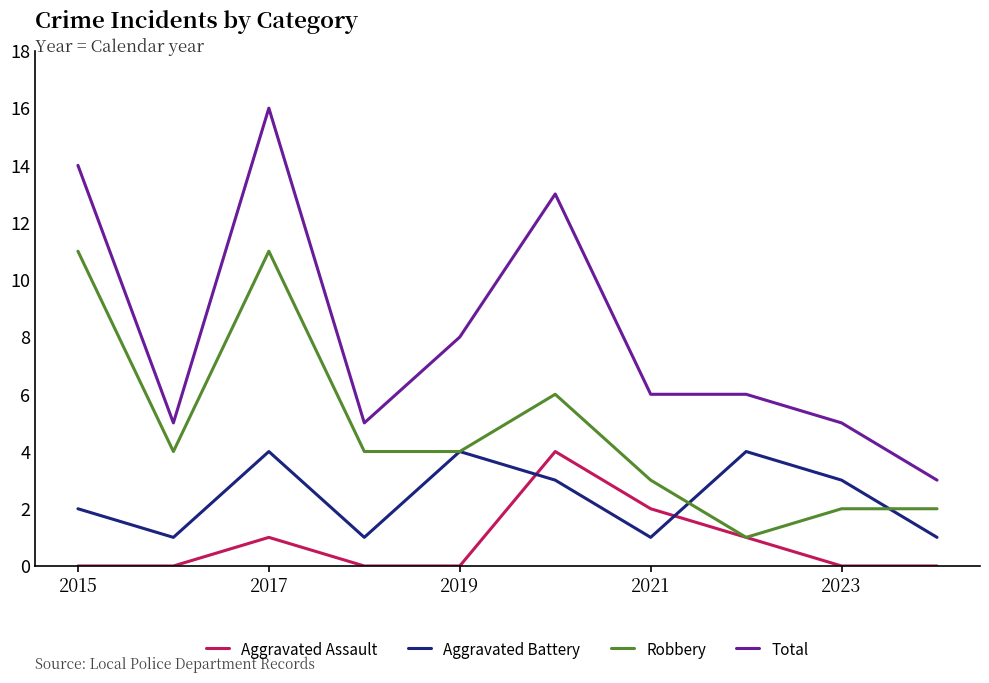

Which series has the largest total across all categories?

Total